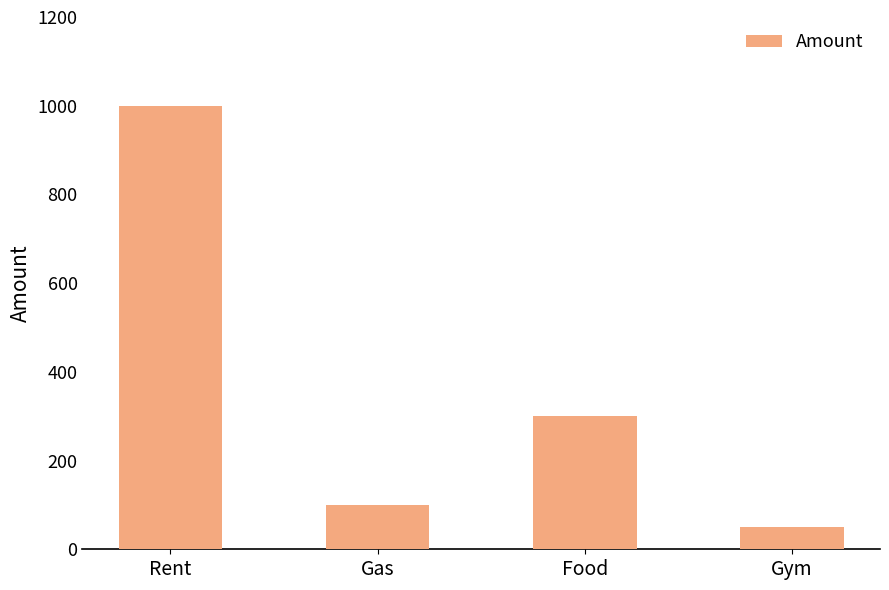

Reading left to right, what are all the values shown in this chart?

Rent=1000	Gas=100	Food=300	Gym=50